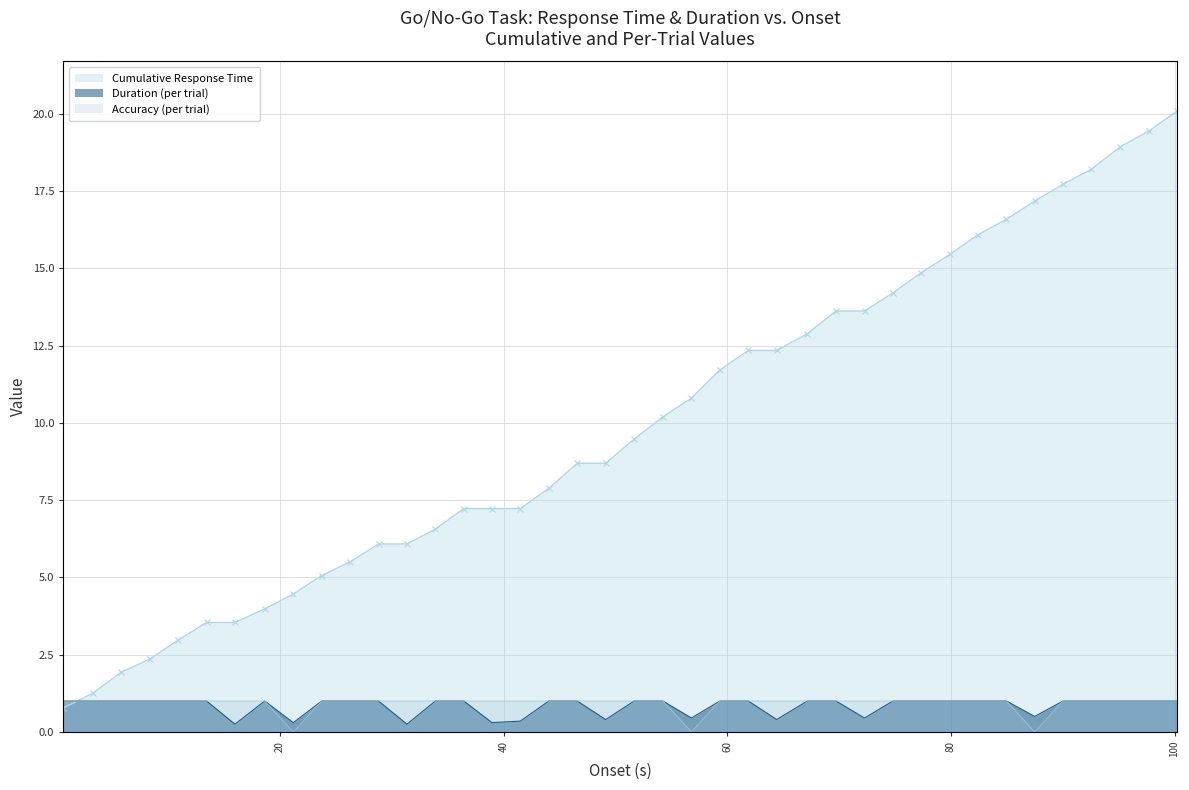

Which series ends up on top after the final intersection of Cumulative Response Time and Accuracy (per trial)?

Cumulative Response Time